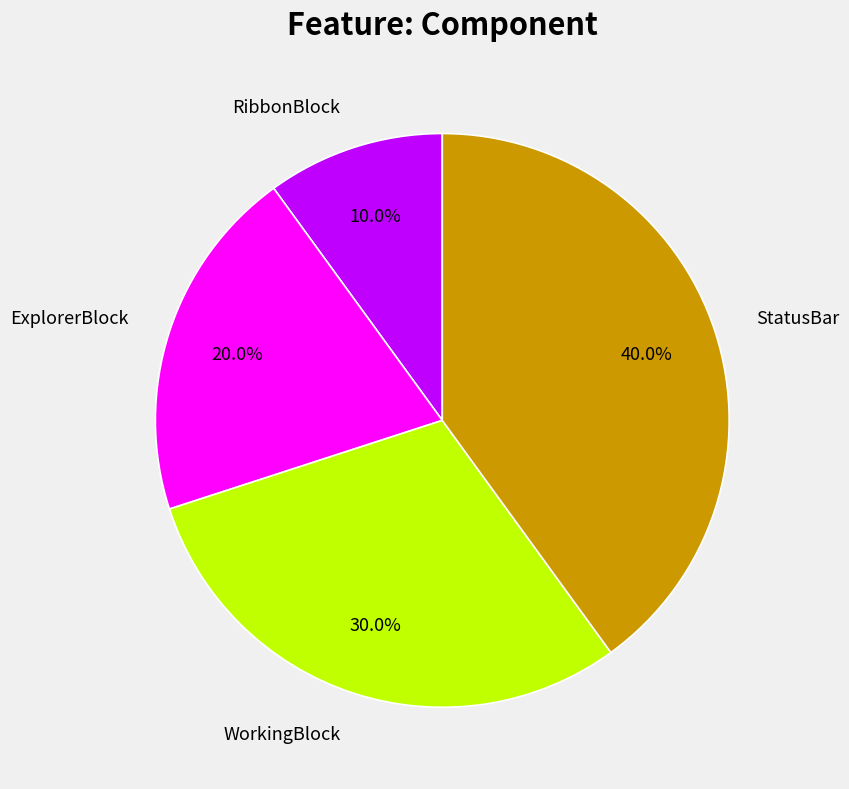

True or false: ExplorerBlock accounts for 30% of the total.

False